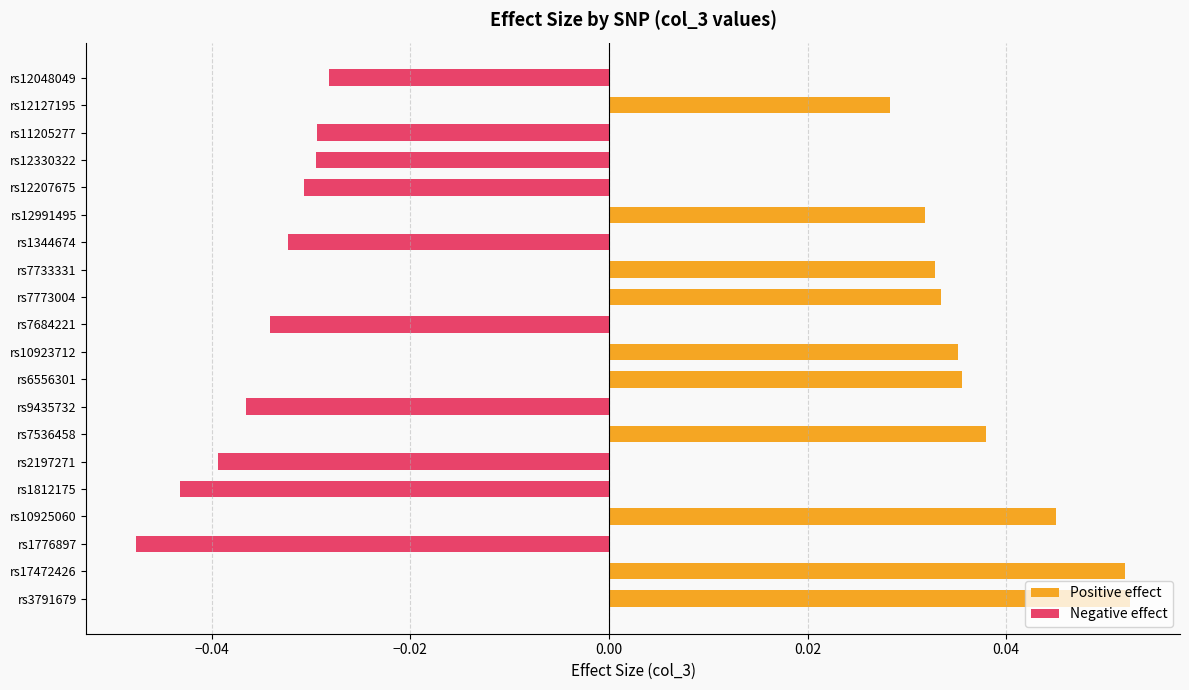

At rs11205277, list the series in order from smallest to largest.

Negative effect, Positive effect